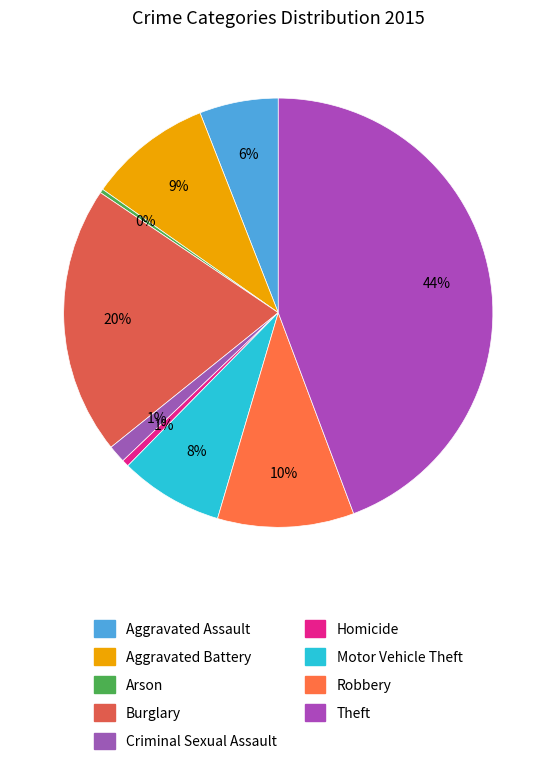

Is Burglary the majority of the pie?

No